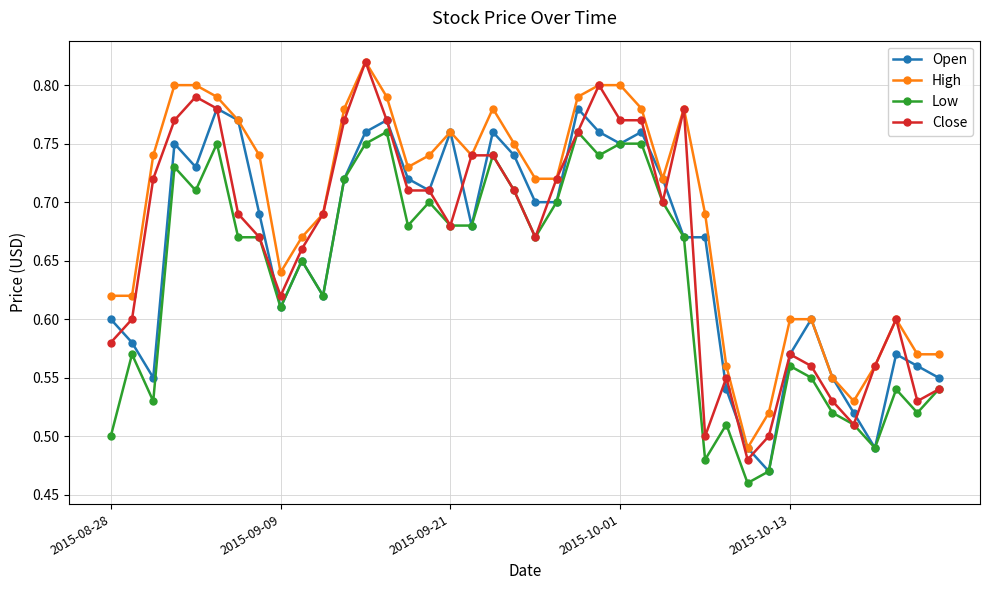

After their last crossing, which series has the higher values: Open or Close?

Open